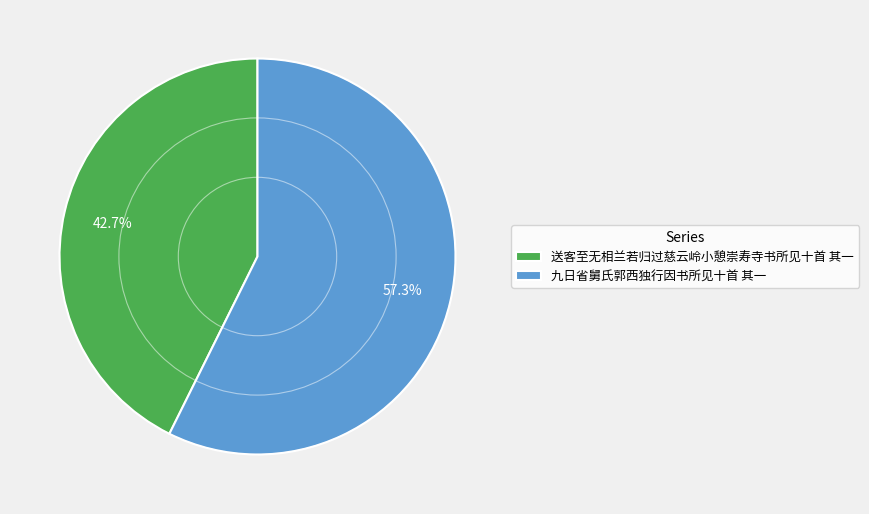

What is the majority slice?

九日省舅氏郭西独行因书所见十首 其一